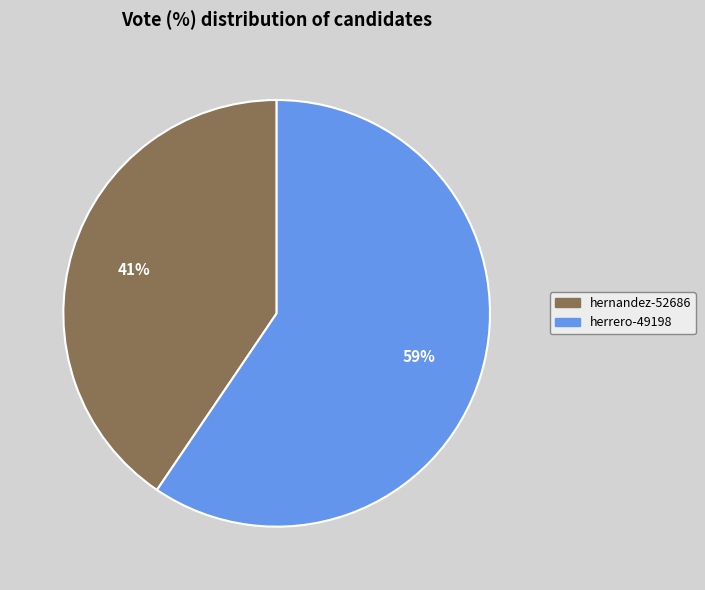

Between hernandez-52686 and herrero-49198, which is larger?

herrero-49198